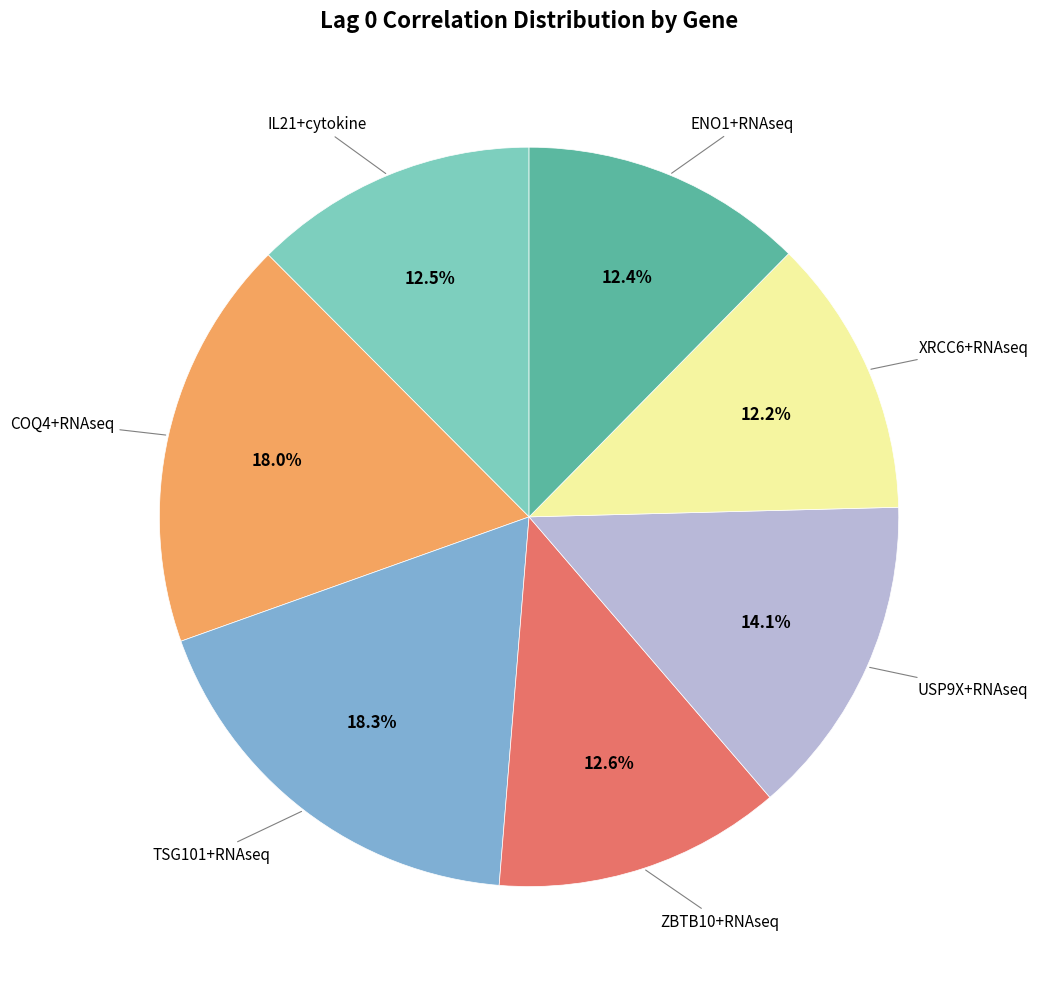

How many slices are in this pie chart?

7